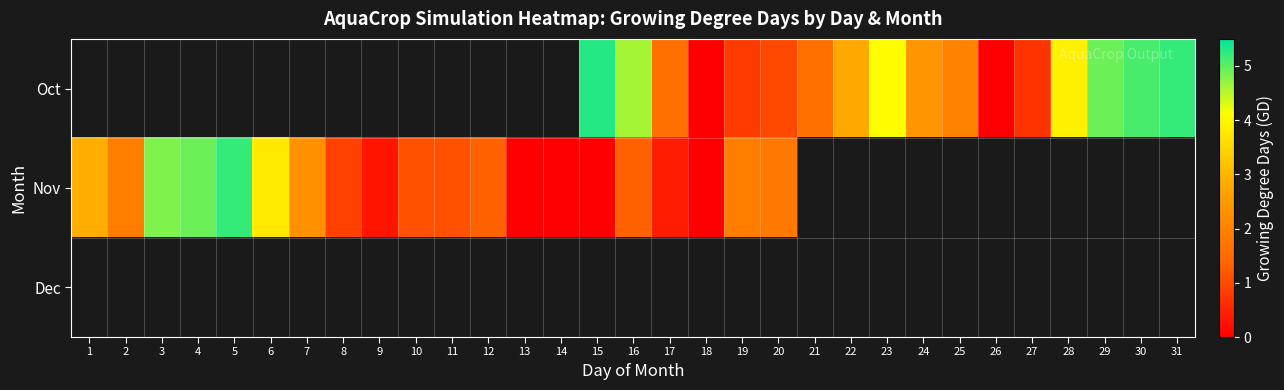

Is the value of Nov at 22 greater than the value of Dec at 31?

No